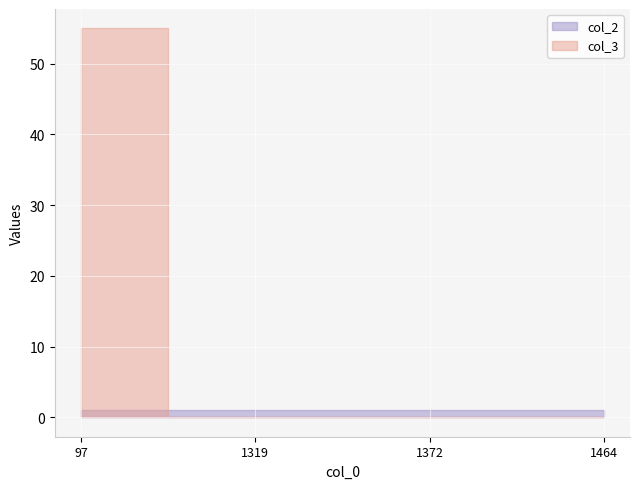

True or false: col_3 has a value of 0 at 1464.

True